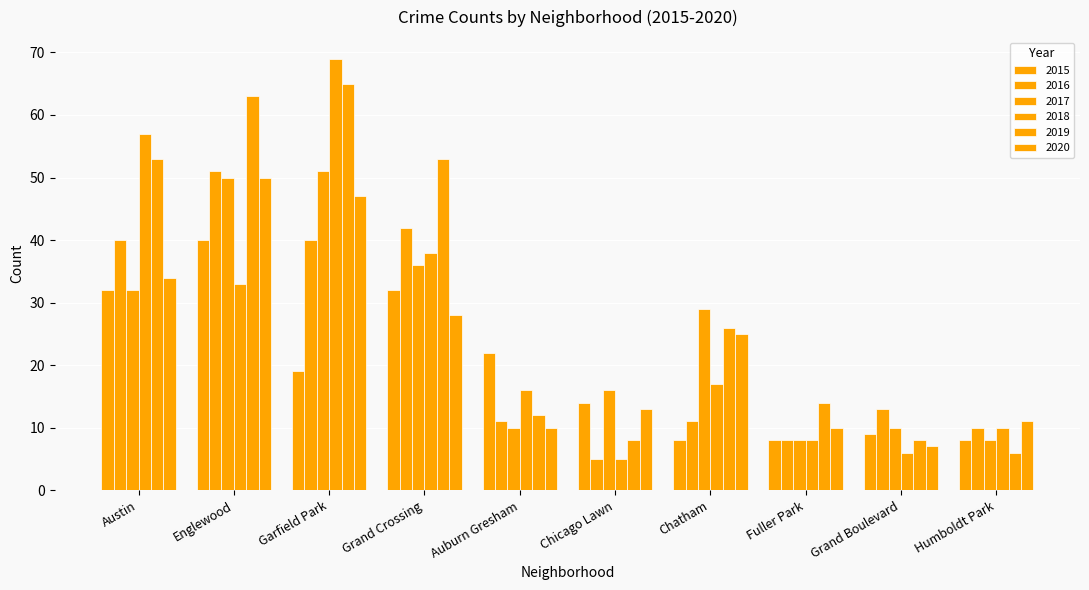

Is the value of 2019 at Chicago Lawn greater than the value of 2018 at Englewood?

No